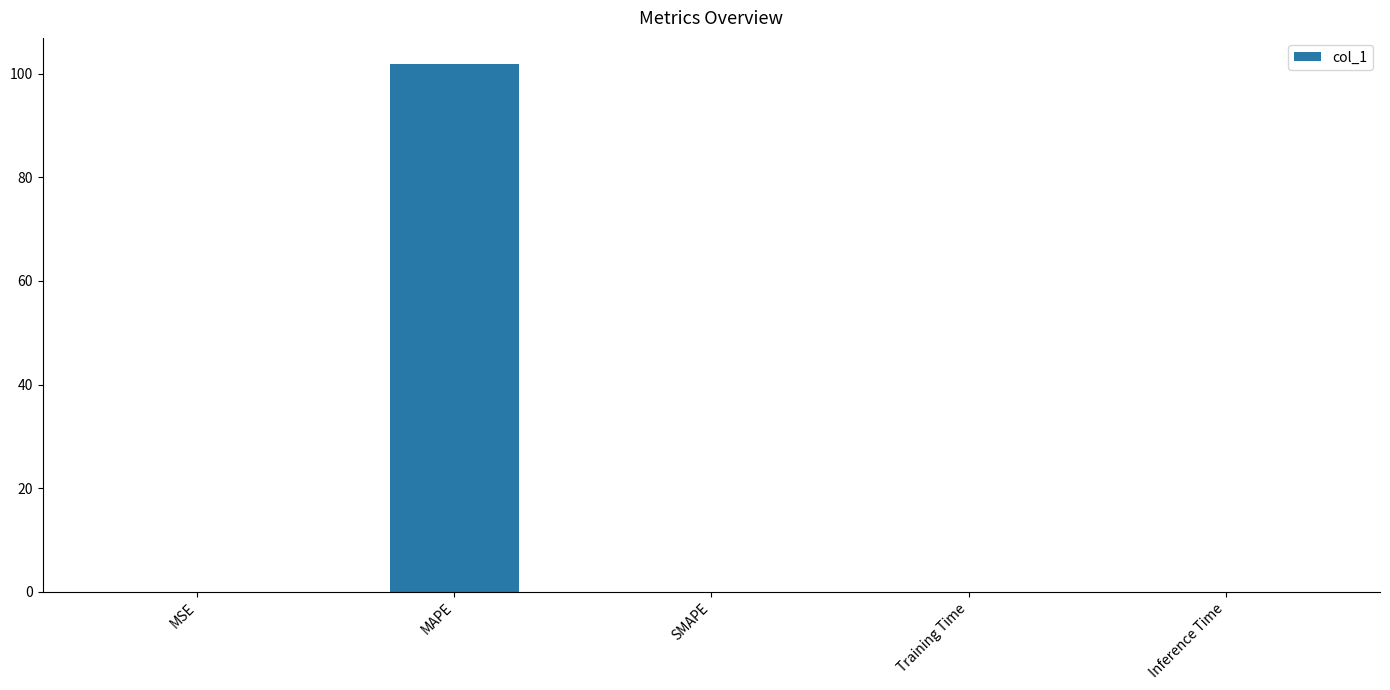

What is the greatest value displayed?

101.8